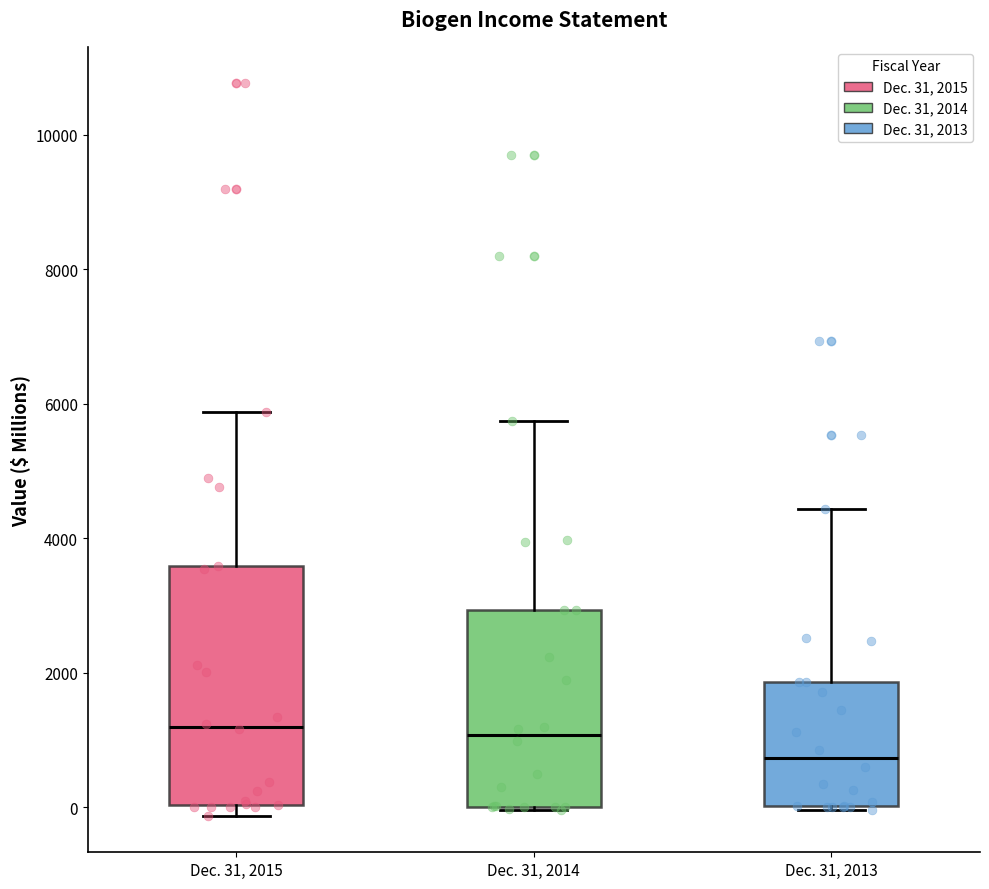

Reading left to right, transcribe this box plot: for each box, give where its median line is, the range the box spans, and where its two whiskers end, as read against the y-axis. The values are not printed on the chart, so give them approximately, as read against the axis.

Dec. 31, 2015: median 1200, box 0 to 3600, whiskers -200 to 5800
Dec. 31, 2014: median 1000, box 0 to 3000, whiskers 0 to 5800
Dec. 31, 2013: median 800, box 0 to 1800, whiskers 0 to 4400